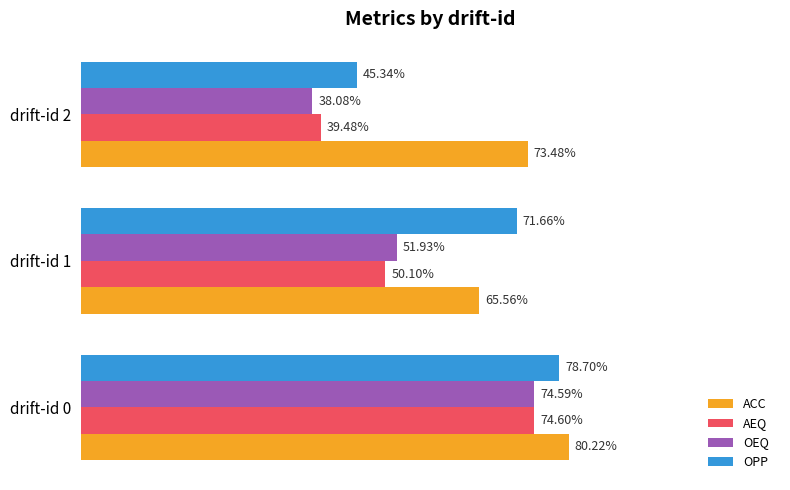

What are all the series names shown in the legend?

ACC, AEQ, OEQ, OPP